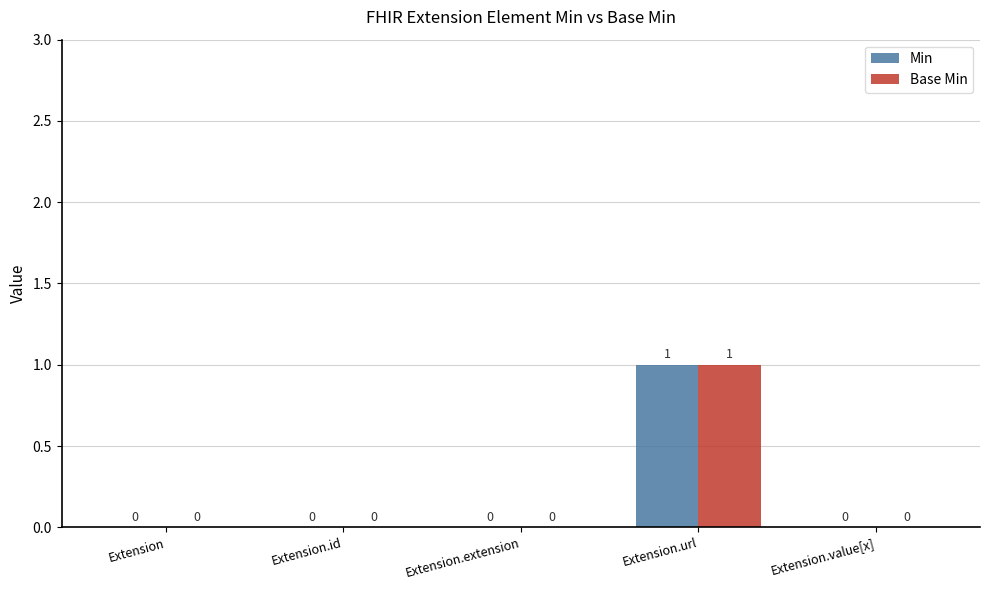

Reading left to right, extract all data points from this chart.

Min: 0	0	0	1	0
Base Min: 0	0	0	1	0